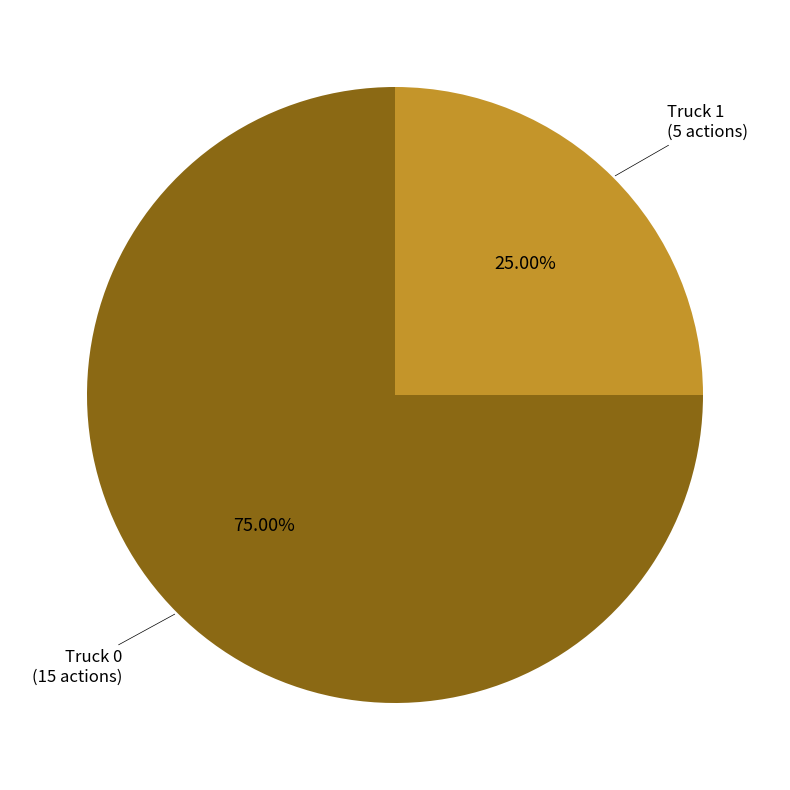

Is there a majority slice in this chart?

Yes